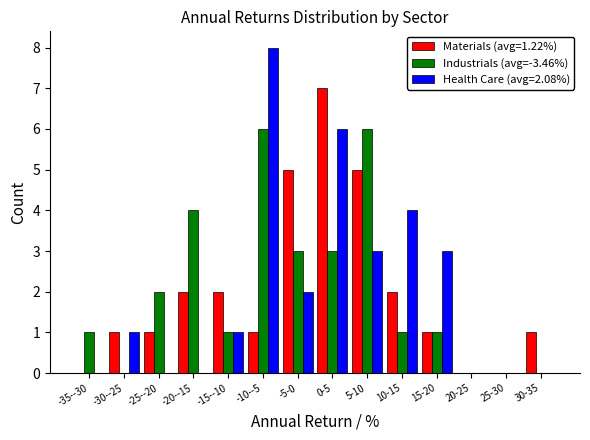

Between 0-5 and 20-25, which series saw the biggest shift?

Materials (avg=1.22%)